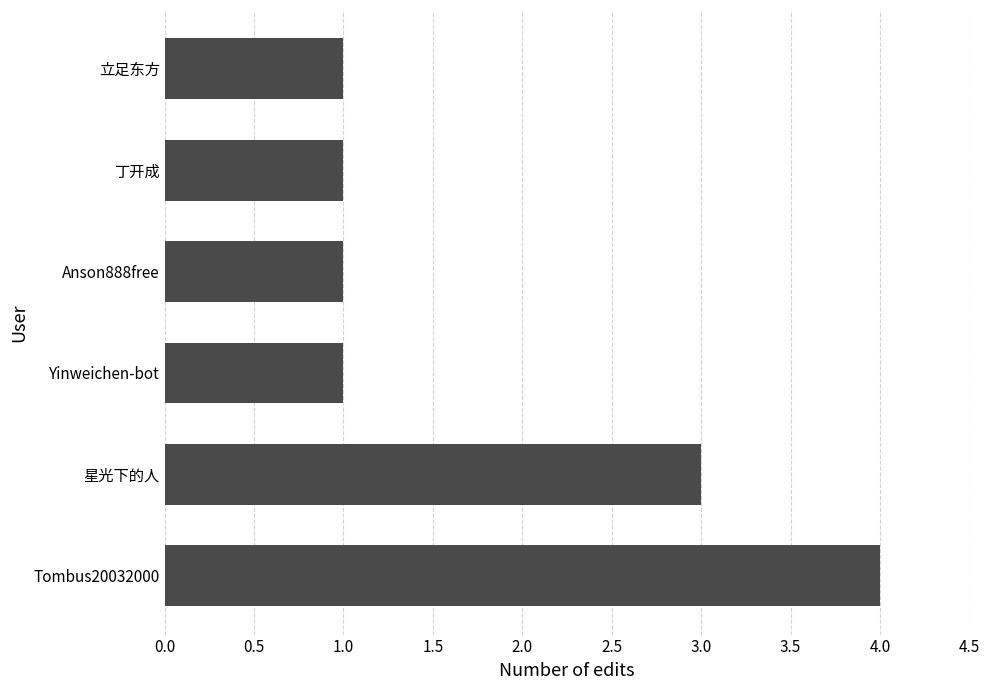

The value at 丁开成 is 1. True or false?

True